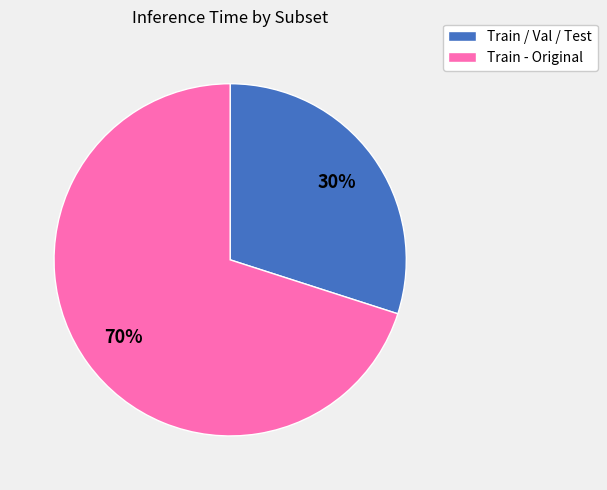

To the nearest percent, what is the difference between the largest and smallest slice percentages?

40%